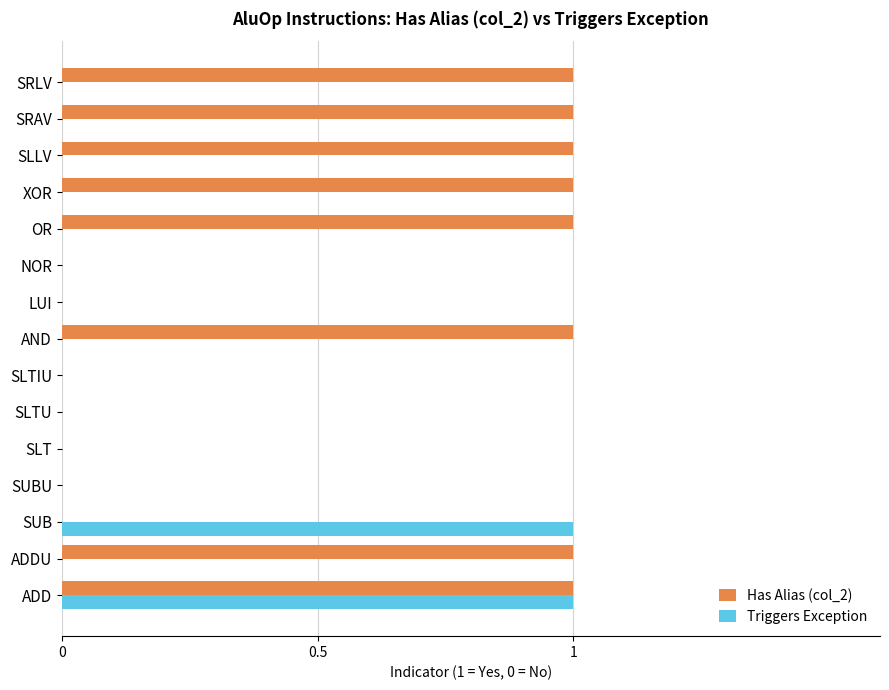

Is it true that Triggers Exception equals 0 at OR?

True